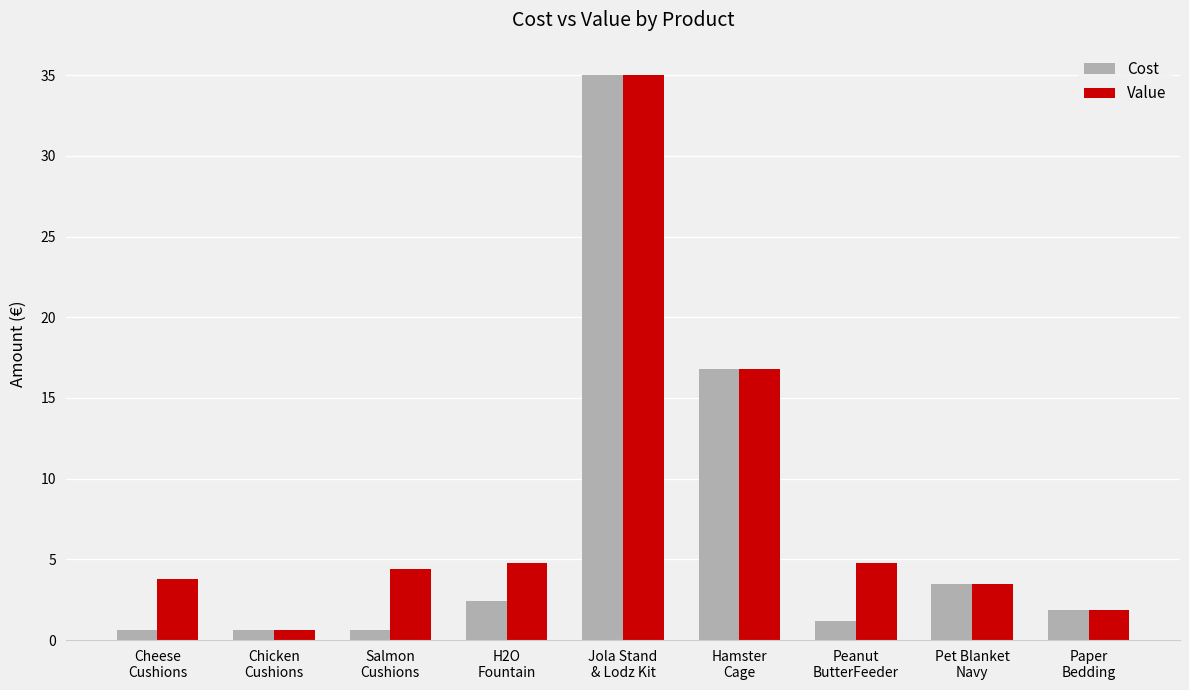

List the series in order of their overall mean, highest first.

Value, Cost